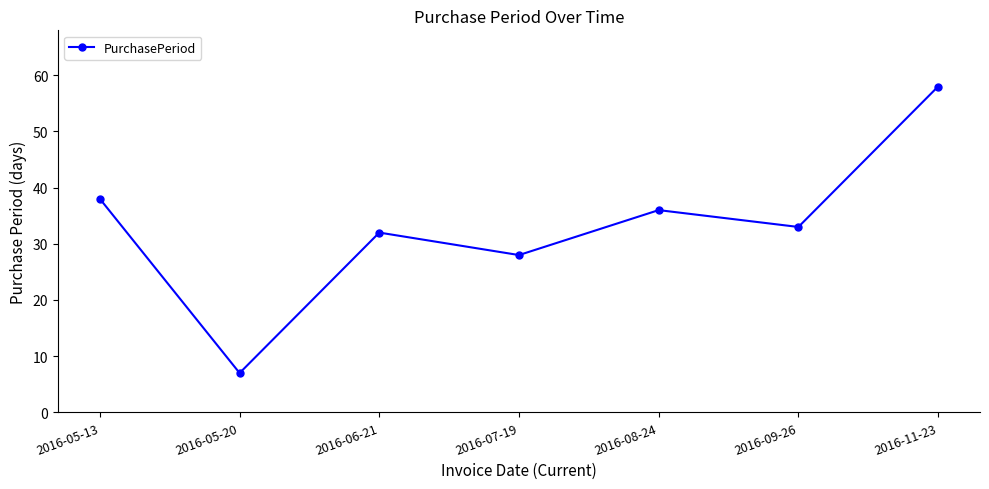

List the labels in order of value, largest first.

2016-11-23, 2016-05-13, 2016-08-24, 2016-09-26, 2016-06-21, 2016-07-19, 2016-05-20